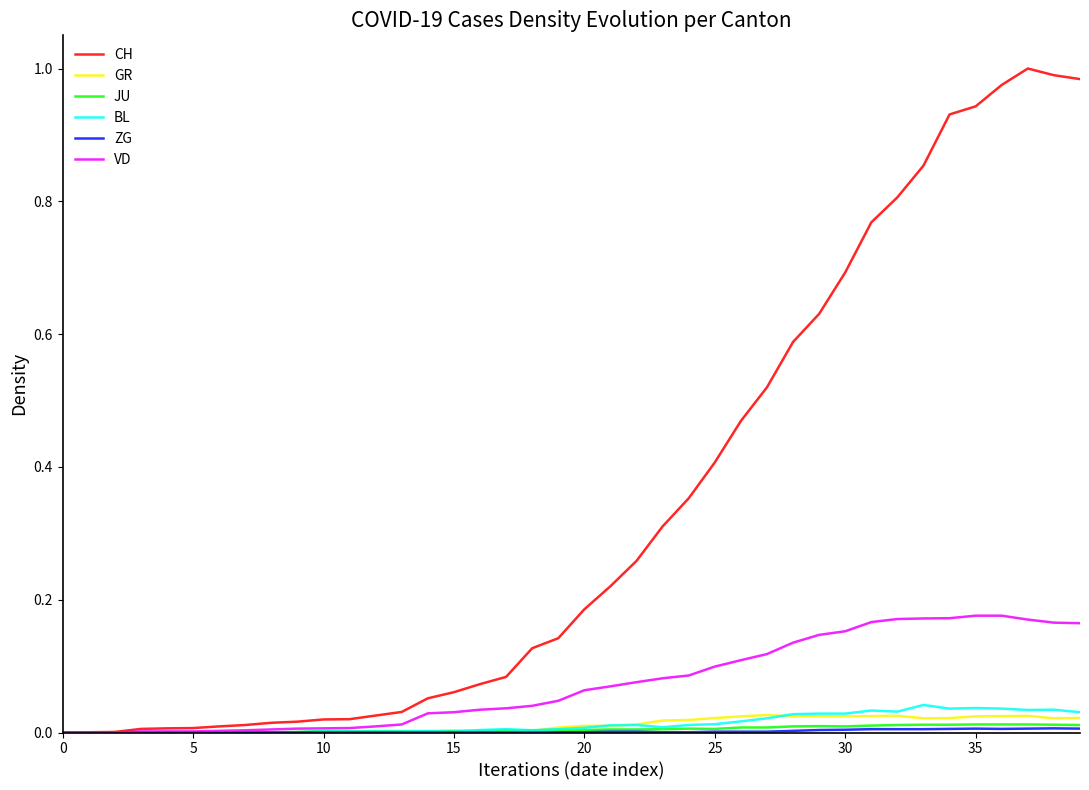

Which series has the largest range (max minus min)?

CH